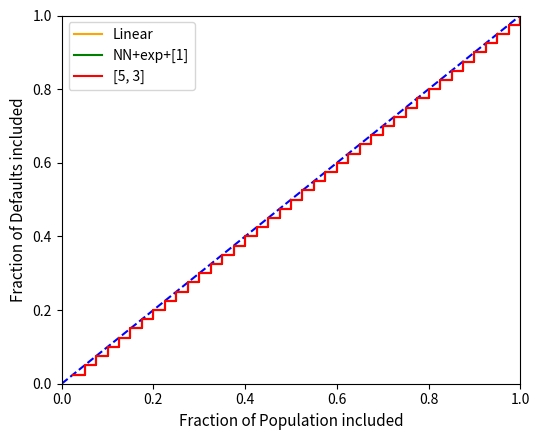

Which series has the widest spread of values?

Linear